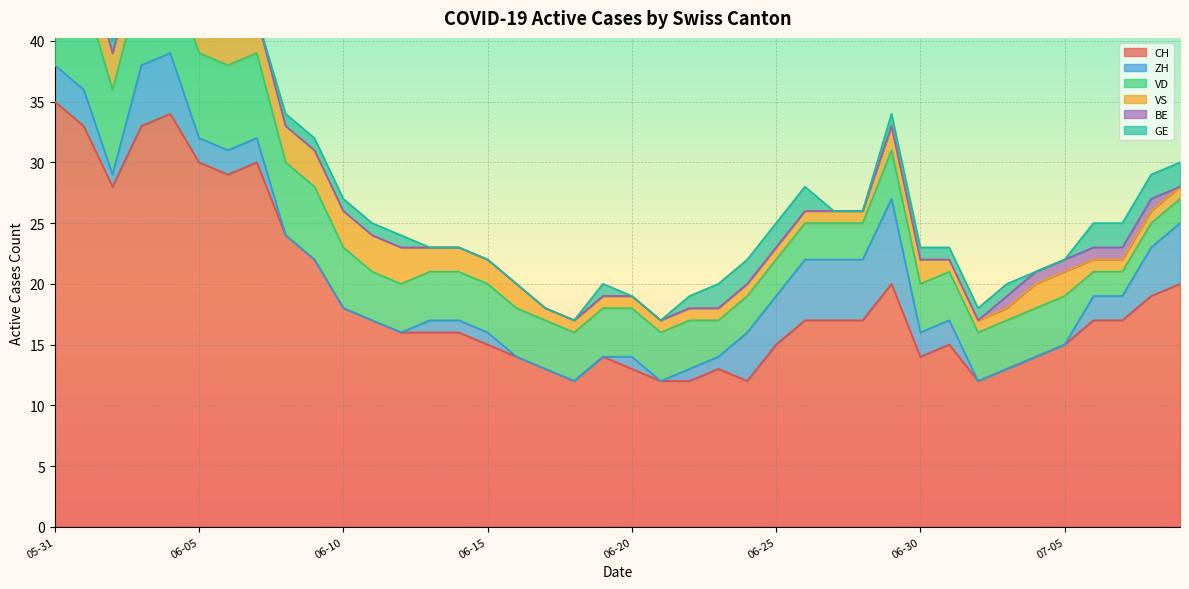

What is the label of the 3rd point from the right?

2020-07-07